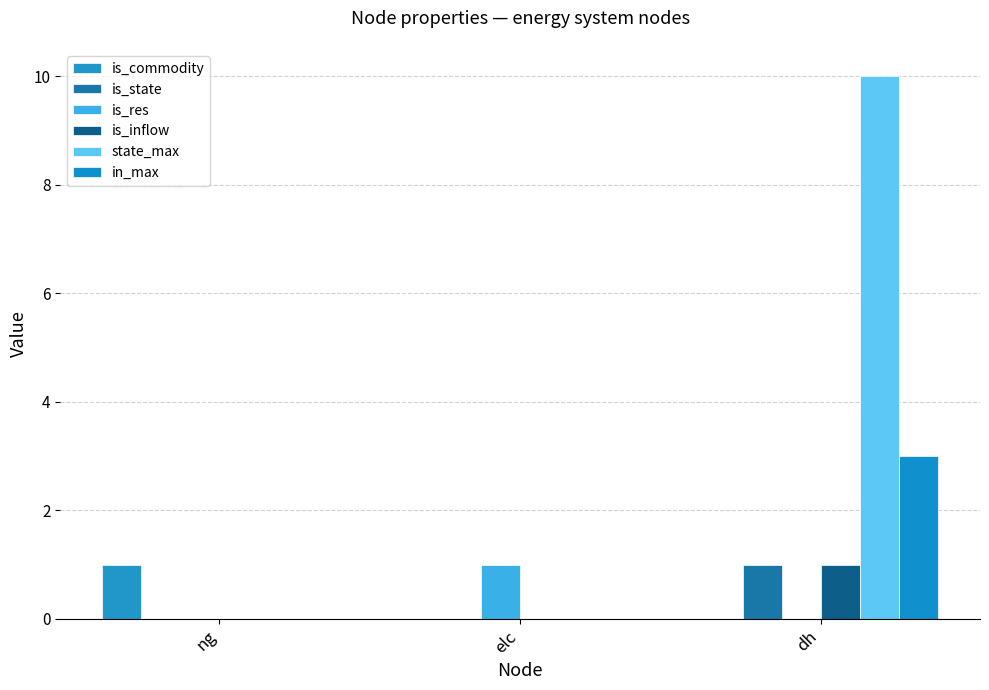

What are all the series names shown in the legend?

is_commodity, is_state, is_res, is_inflow, state_max, in_max